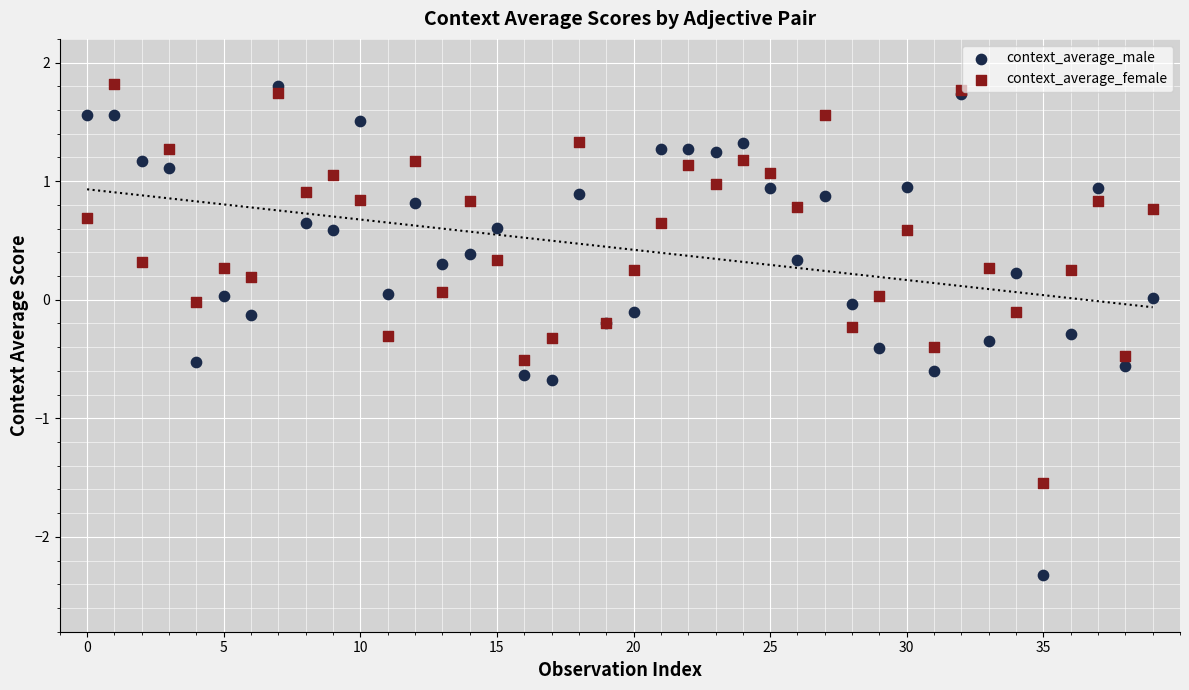

Which series has the widest spread of Y values?

context_average_male